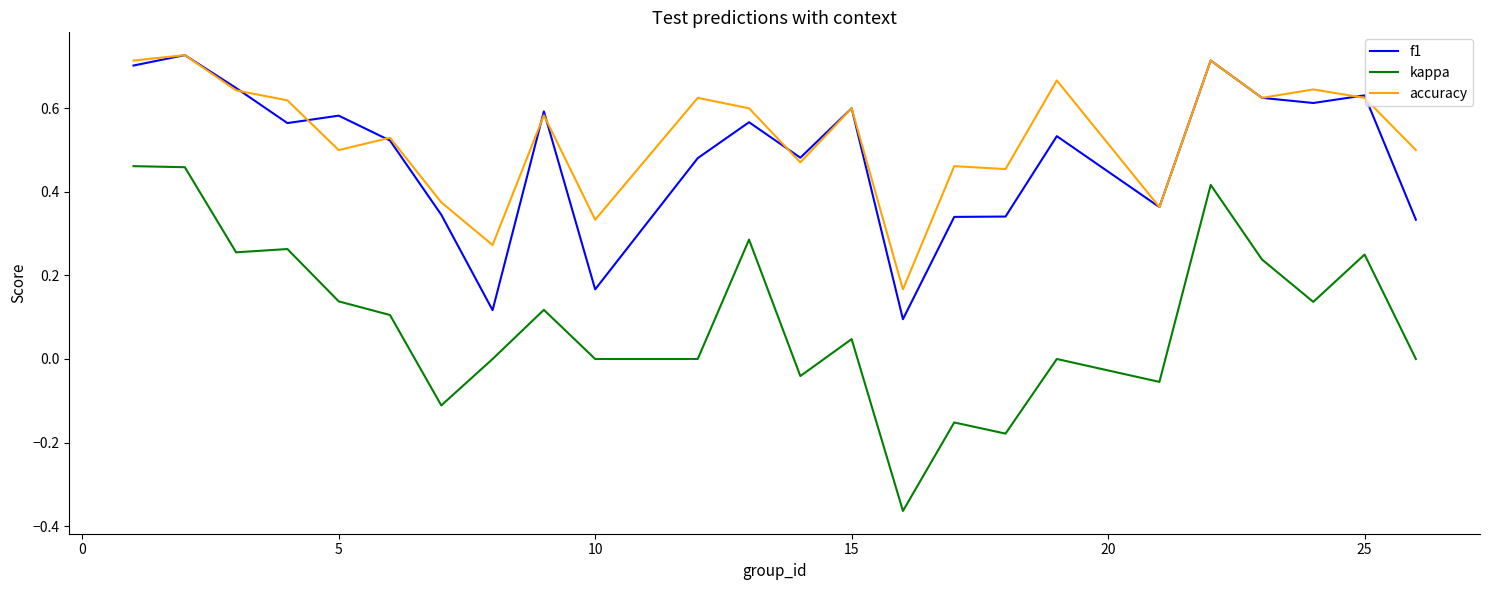

True or false: accuracy and kappa cross at least once.

False